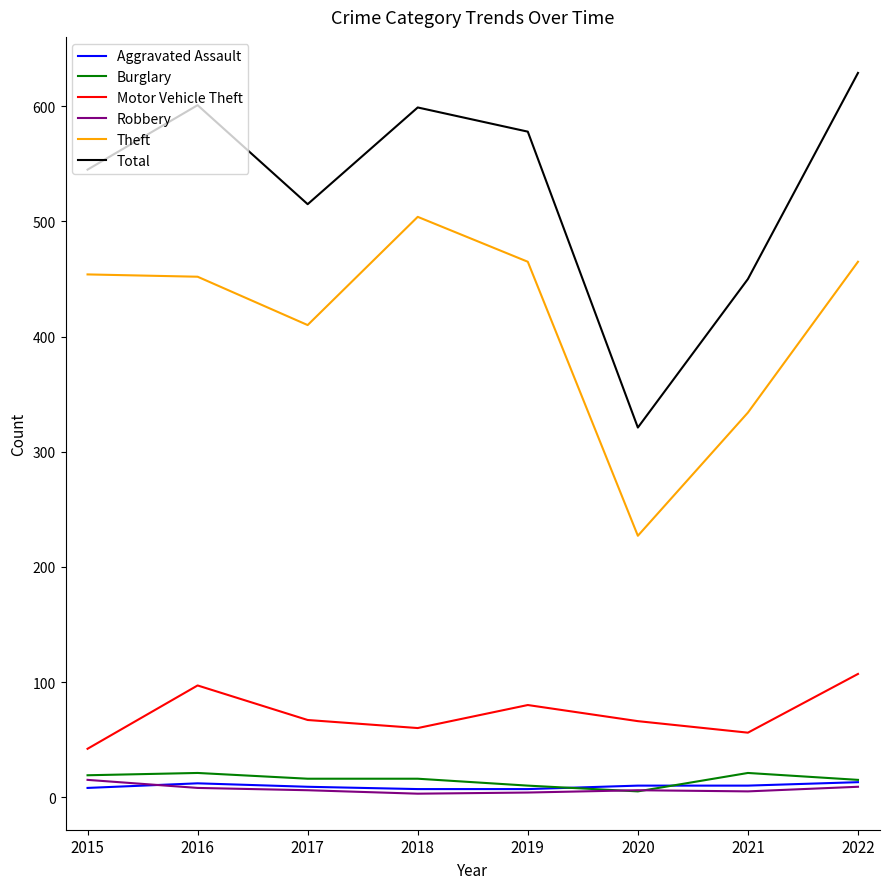

At how many categories does at least one series exceed 575?

4